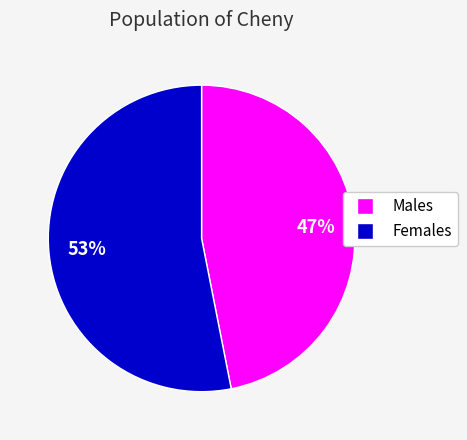

To the nearest percent, what is the average slice percentage?

50%